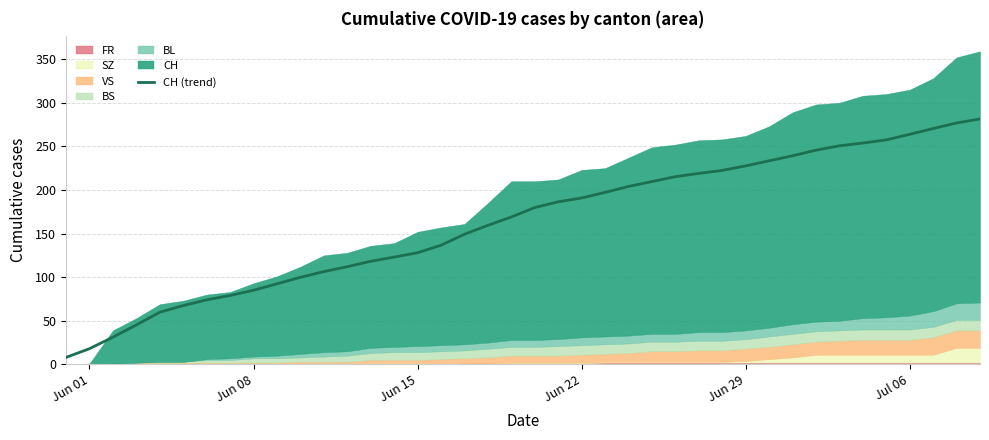

What is the lowest value of the CH (trend) series?

8.0